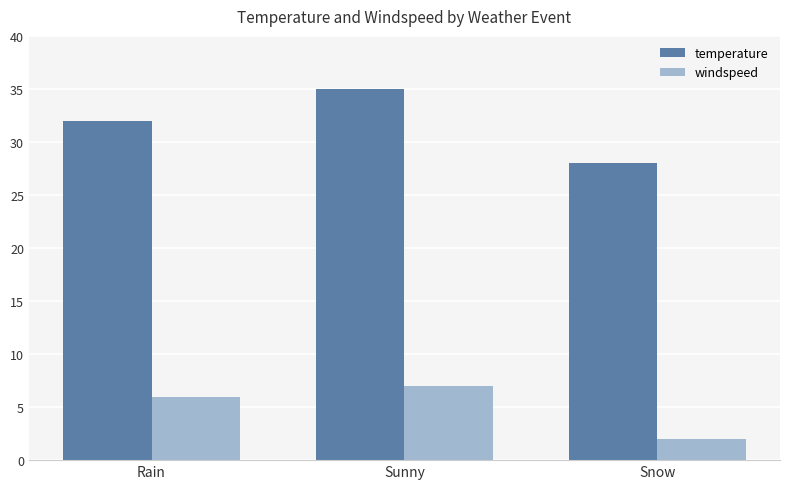

Where is temperature nearest to the value 31?

Rain